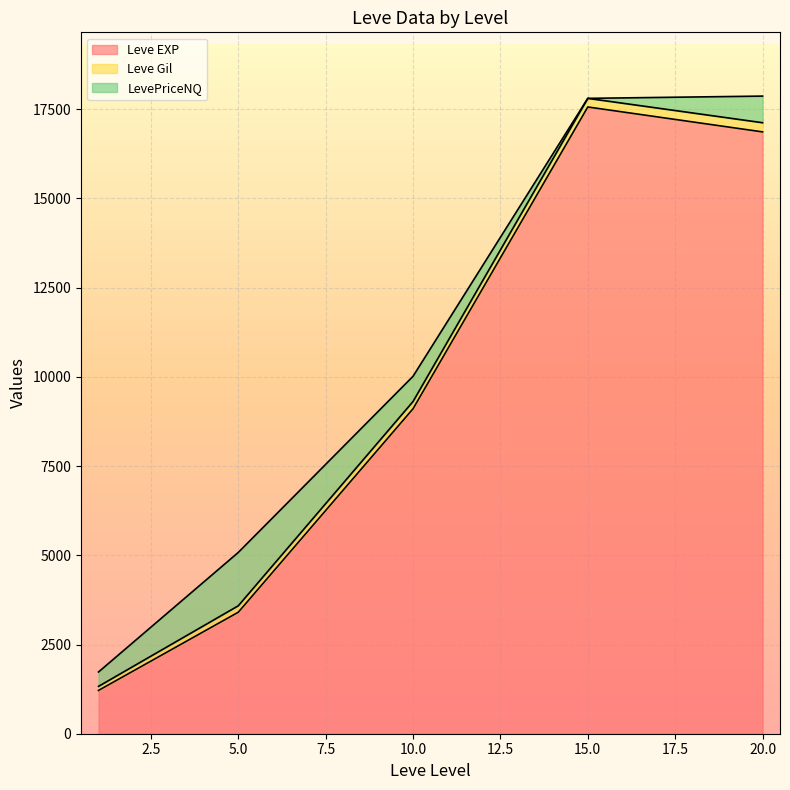

The Leve Gil series shows 111.1 at 5. True or false?

False